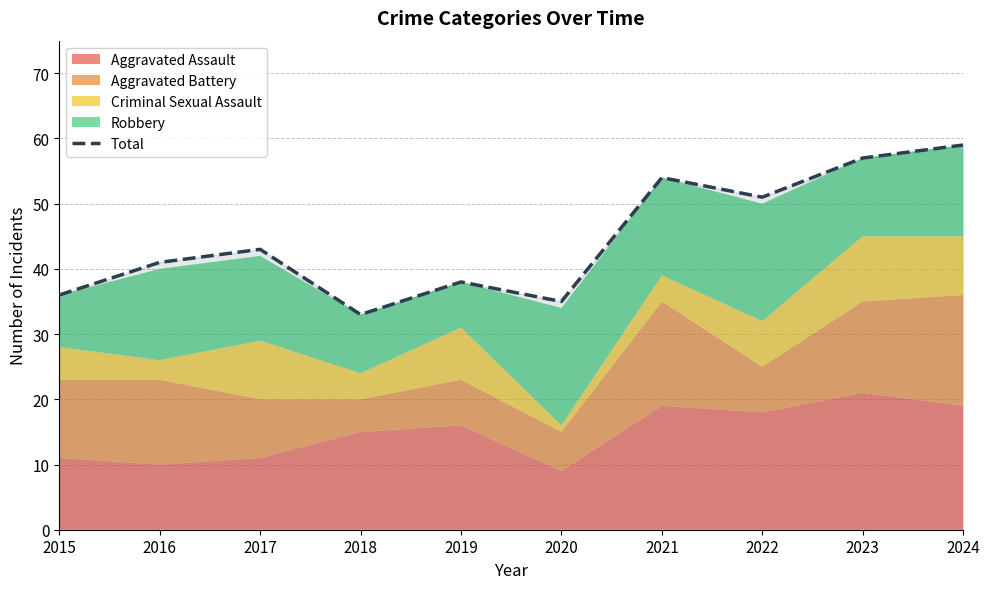

Which has a higher value, 2021 or 2018?

2021